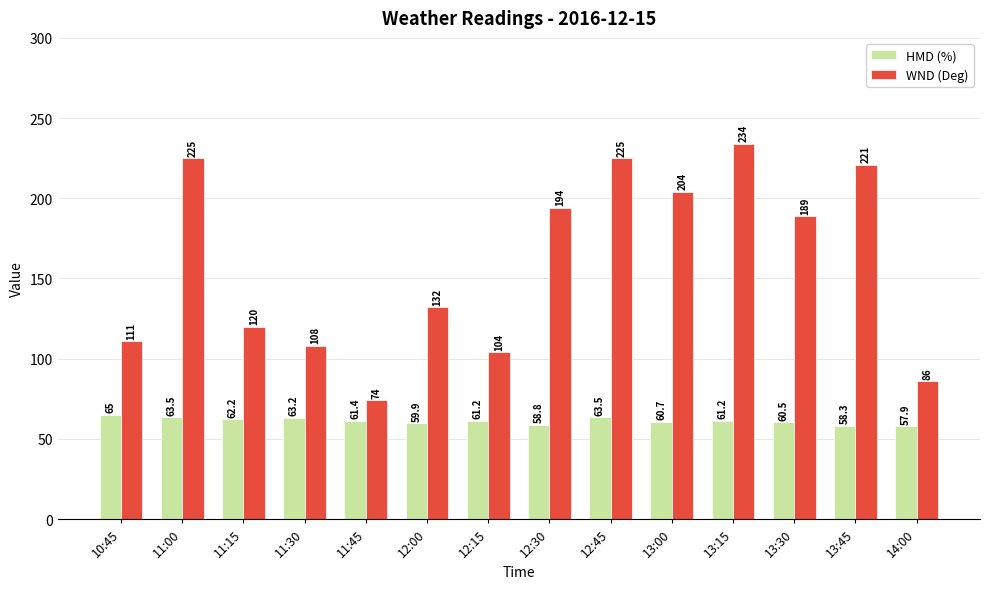

Reading right to left, extract all data points from this chart.

HMD (%): 57.9	58.3	60.5	61.2	60.7	63.5	58.8	61.2	59.9	61.4	63.2	62.2	63.5	65.0
WND (Deg): 86.0	221.0	189.0	234.0	204.0	225.0	194.0	104.0	132.0	74.0	108.0	120.0	225.0	111.0